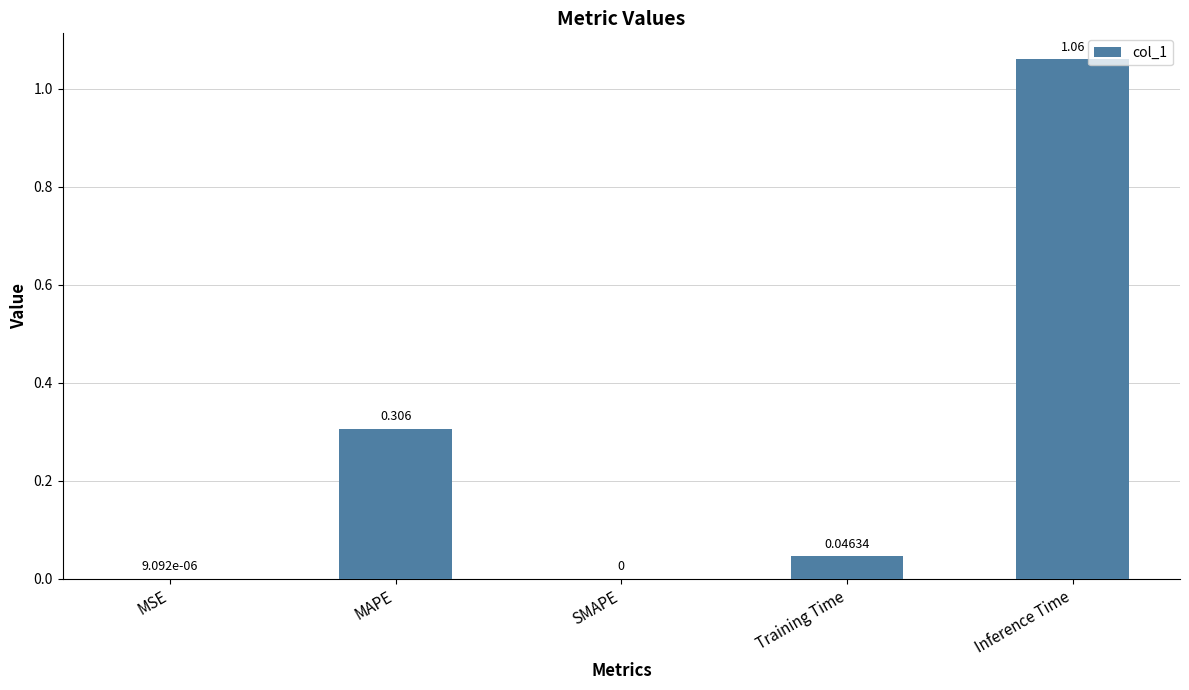

Which label corresponds to the largest value in the chart?

Inference Time